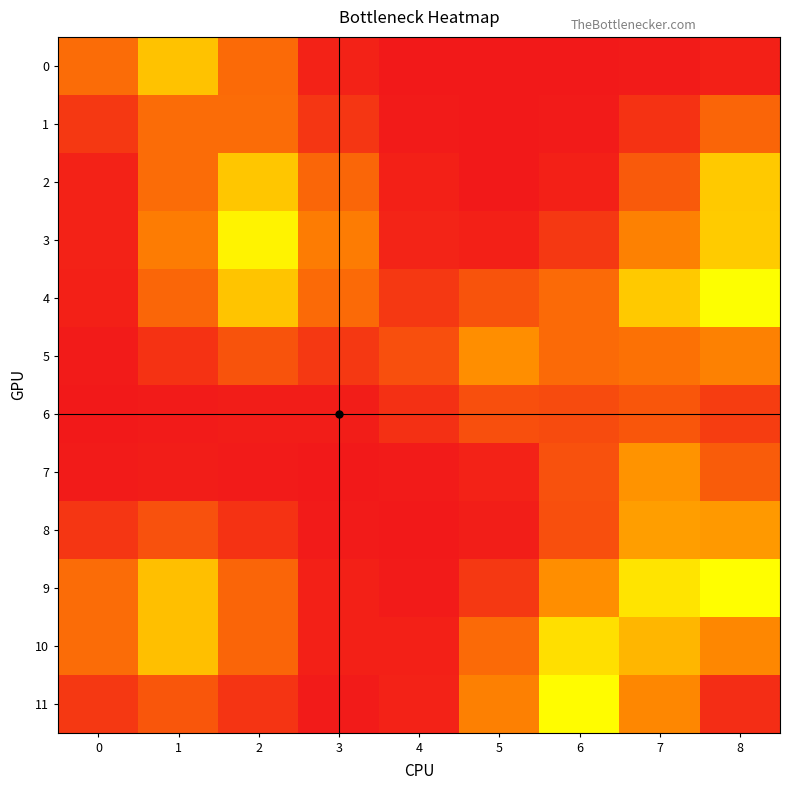

What is the spread (max minus min) of values at 7?

0.4